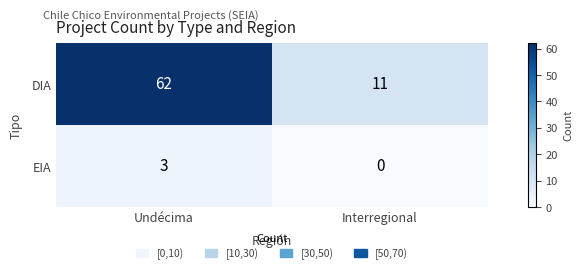

How many series are shown in this chart?

2